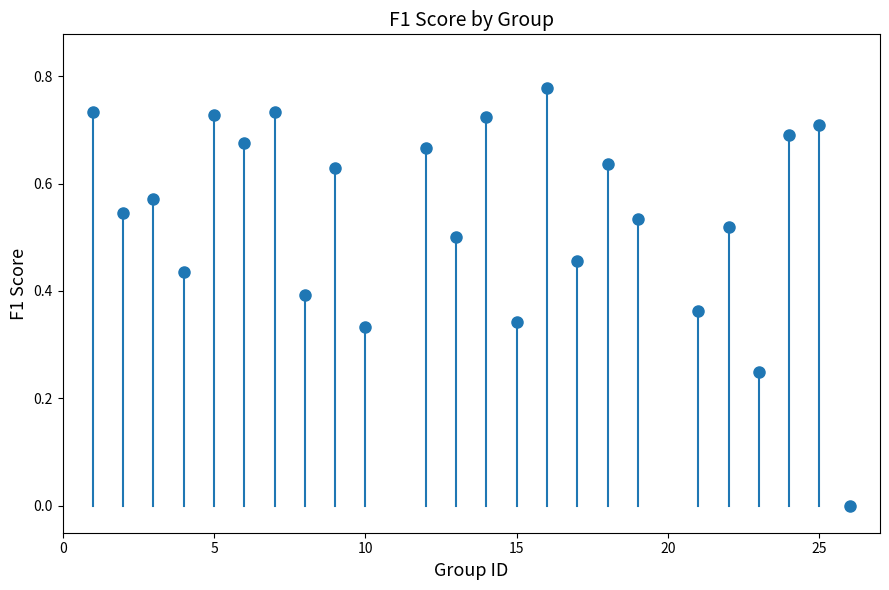

What is the range of X values (max minus min)?

25.0